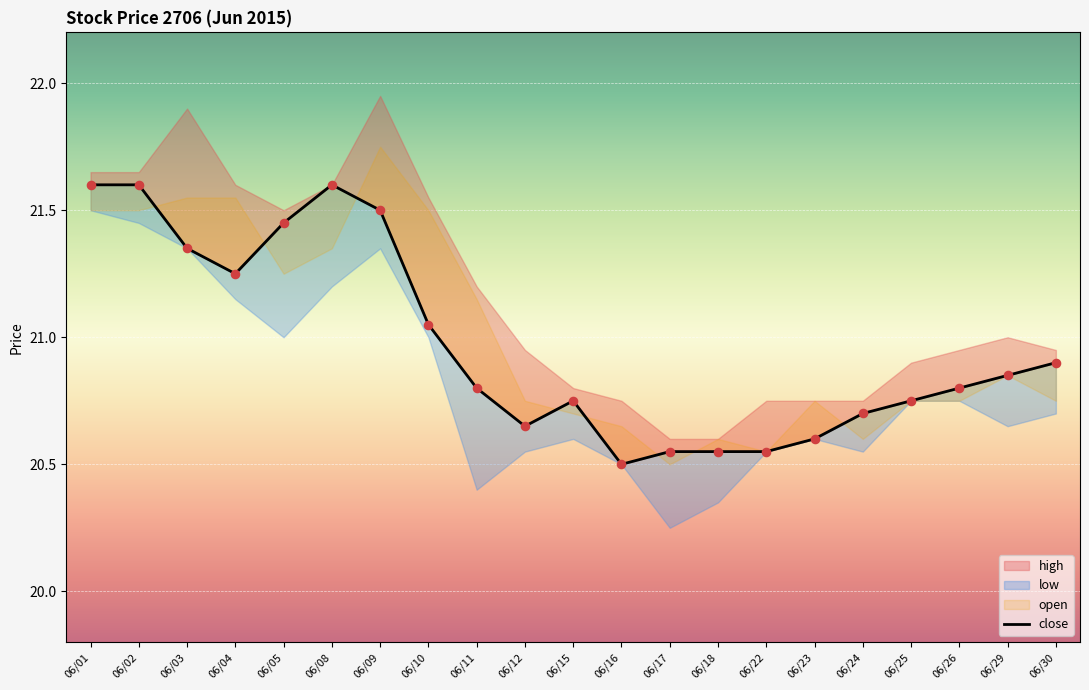

Approximately how many times larger is the value at 06/08 compared to 06/26?

1.0